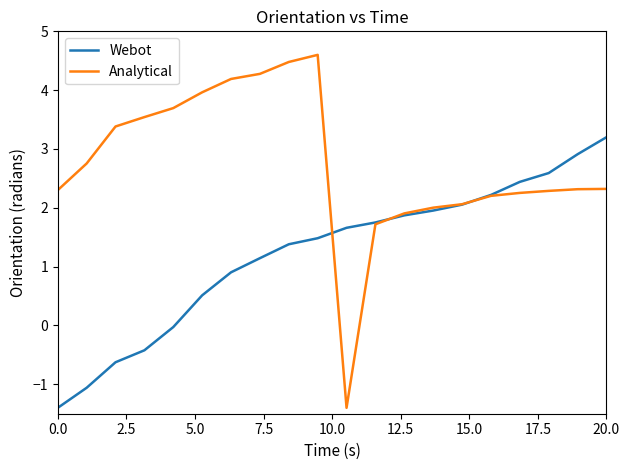

What is the sum of all Webot values?

24.5